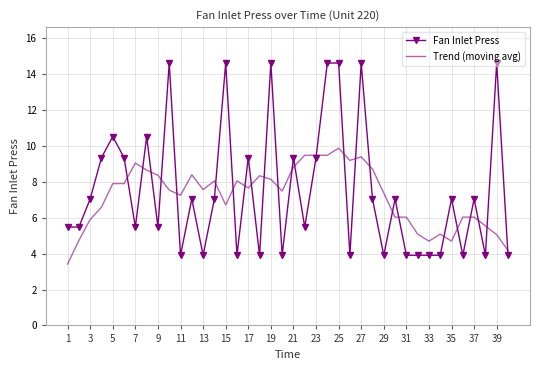

How many series are shown in this chart?

2